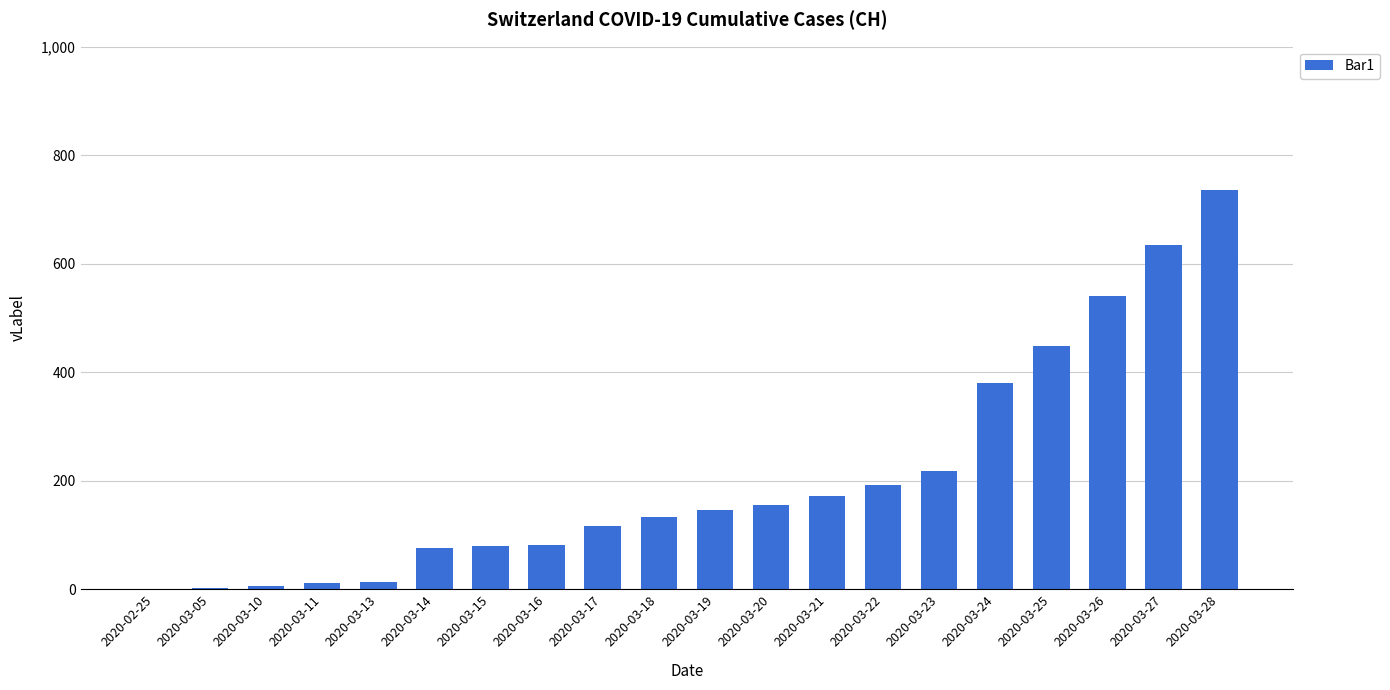

What is the maximum value shown in the chart?

736